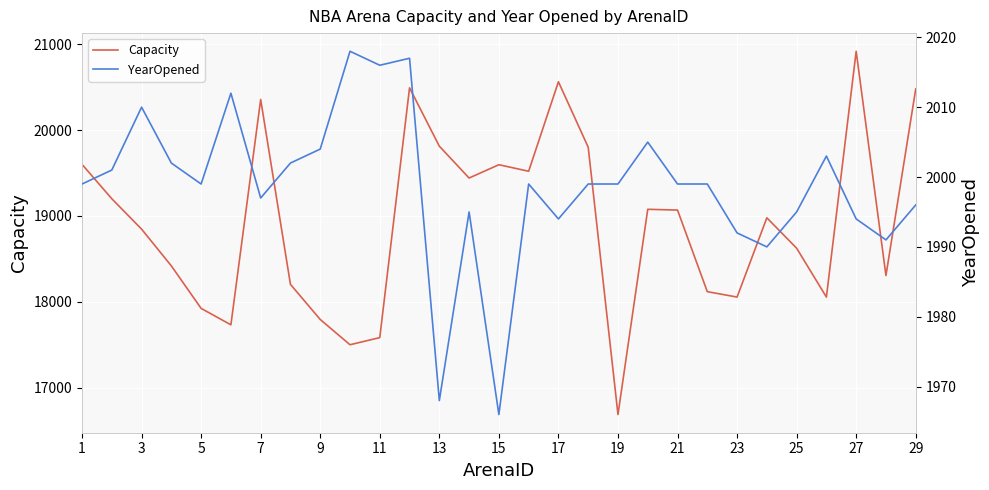

What is the highest value of the Capacity series?

20917